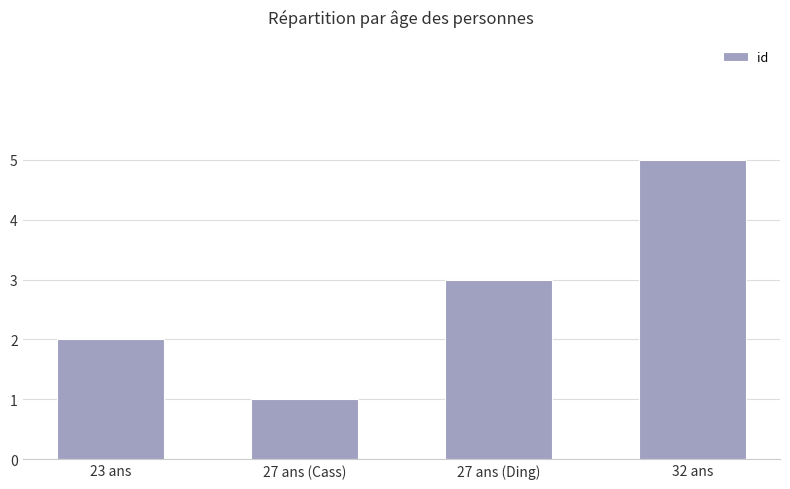

True or false: the data shows 2 at 27 ans (Ding).

False